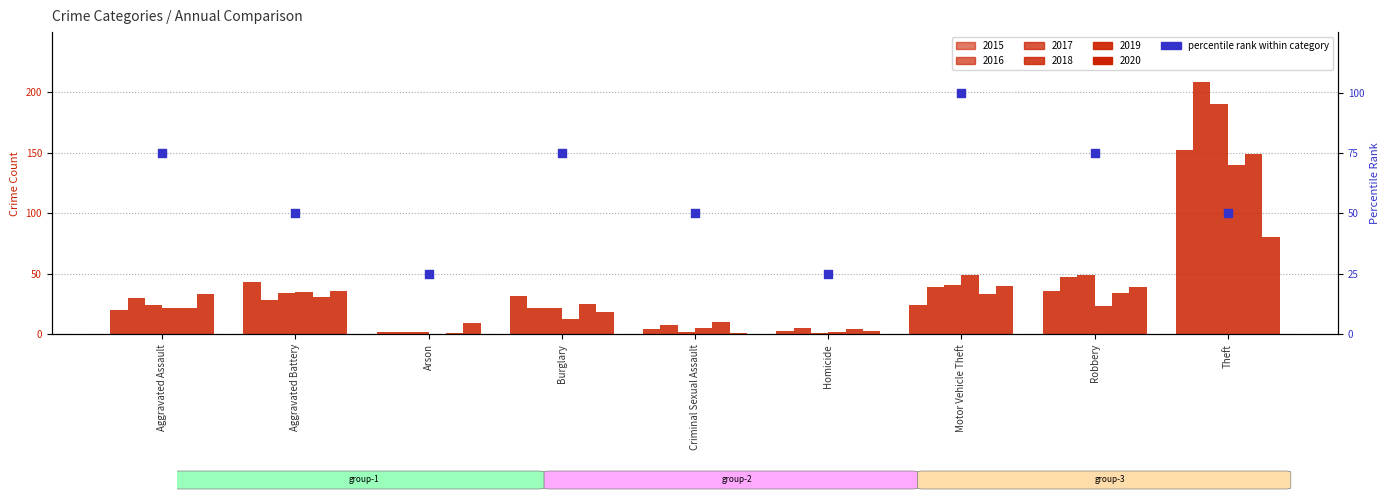

At which category is the sum across all series the highest?

Theft